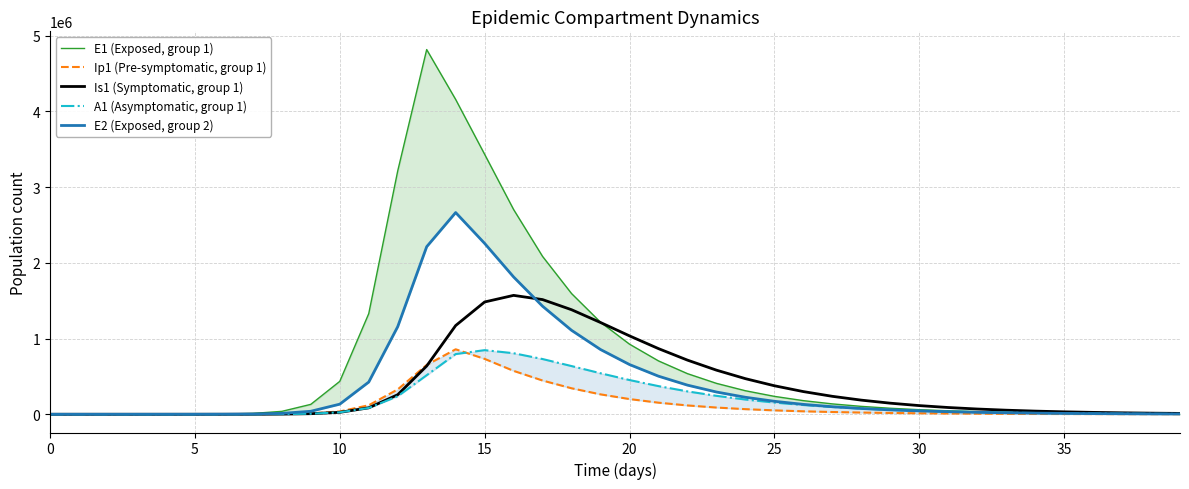

What is the value of the A1 (Asymptomatic, group 1) point at the 23rd from the left?

302193.0